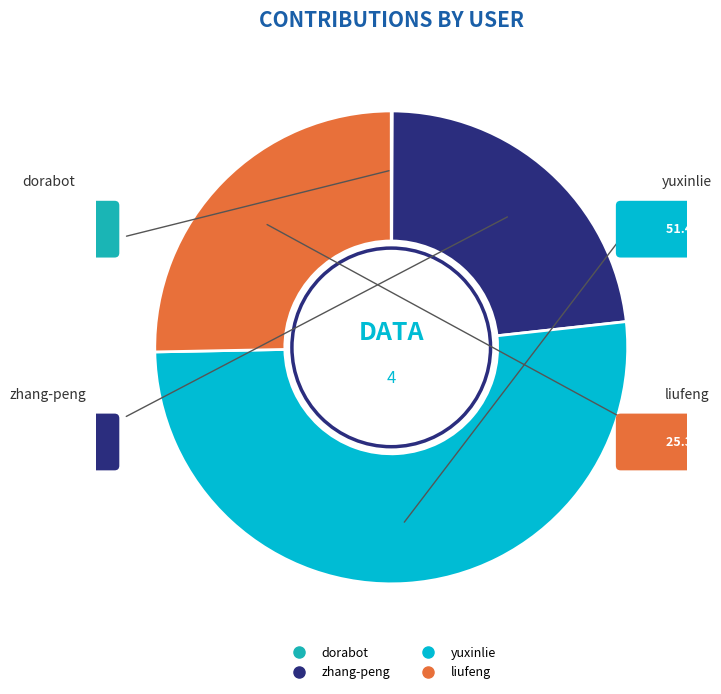

What is the smallest slice in the pie chart?

dorabot